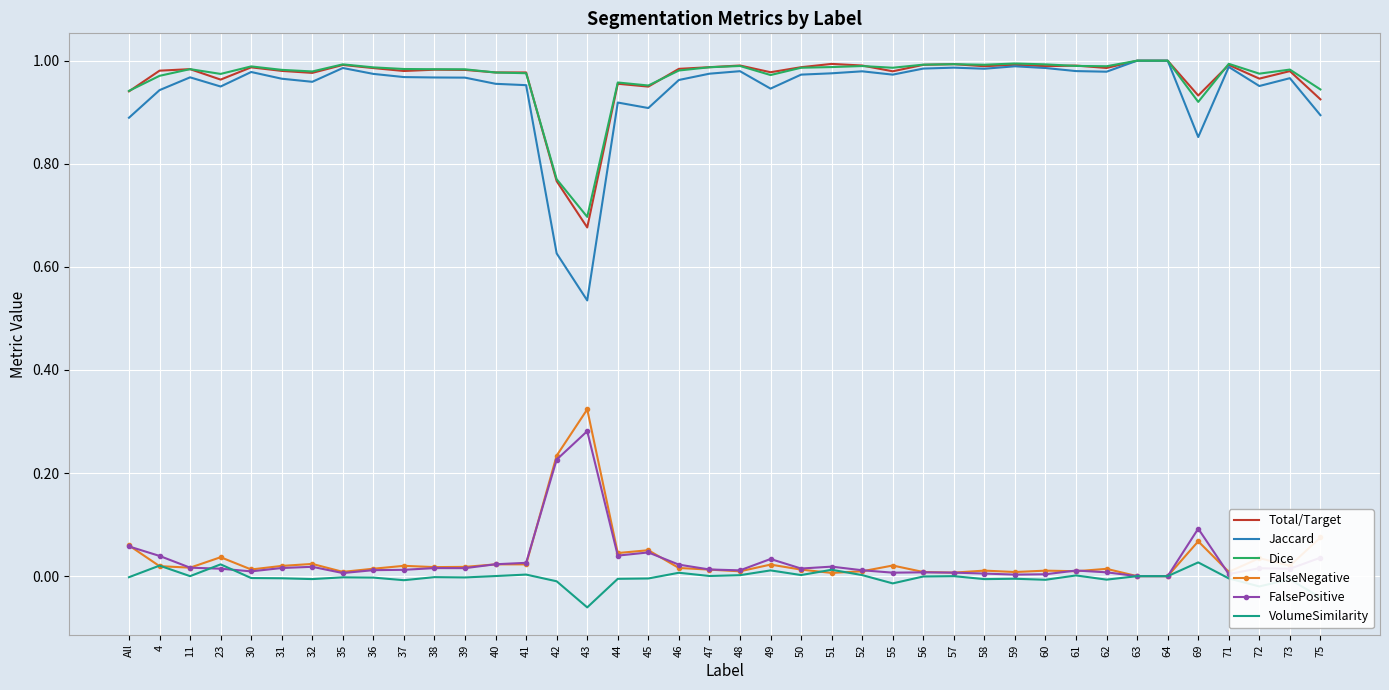

Is it true that VolumeSimilarity equals 0.0 at 51?

True